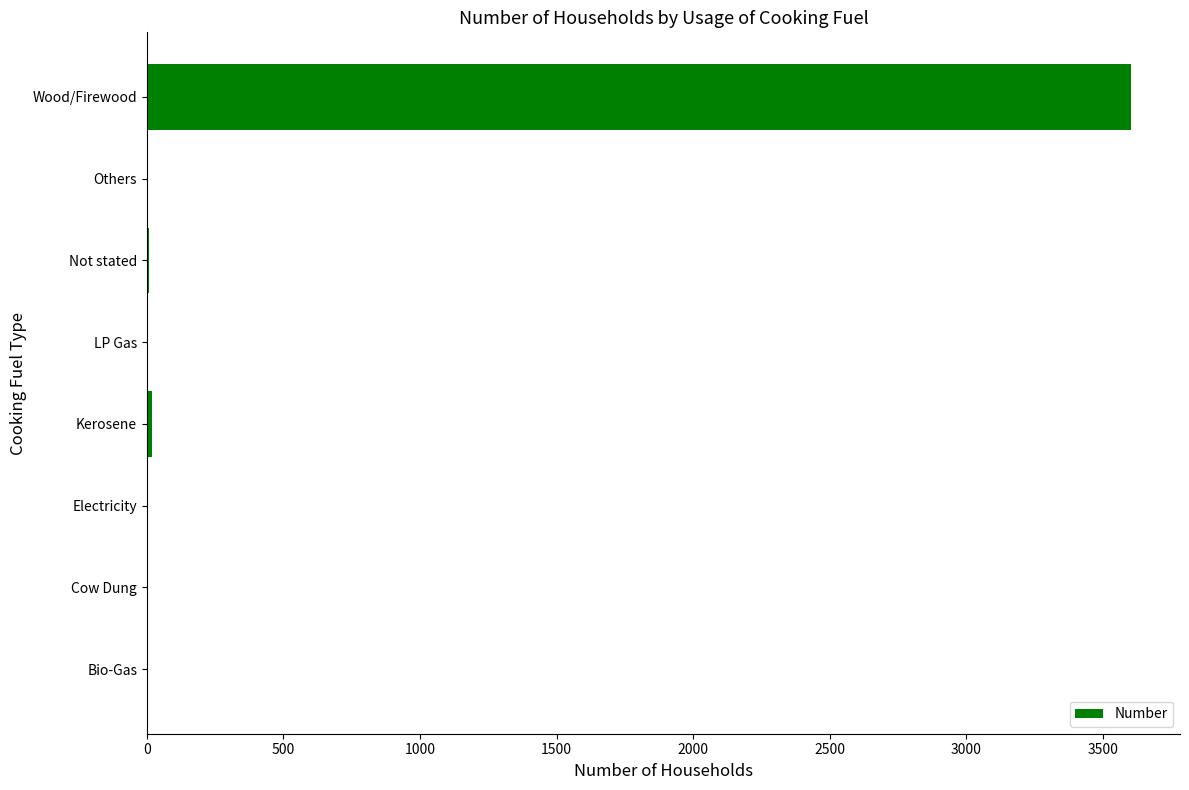

Between Bio-Gas and Wood/Firewood, which is larger?

Wood/Firewood